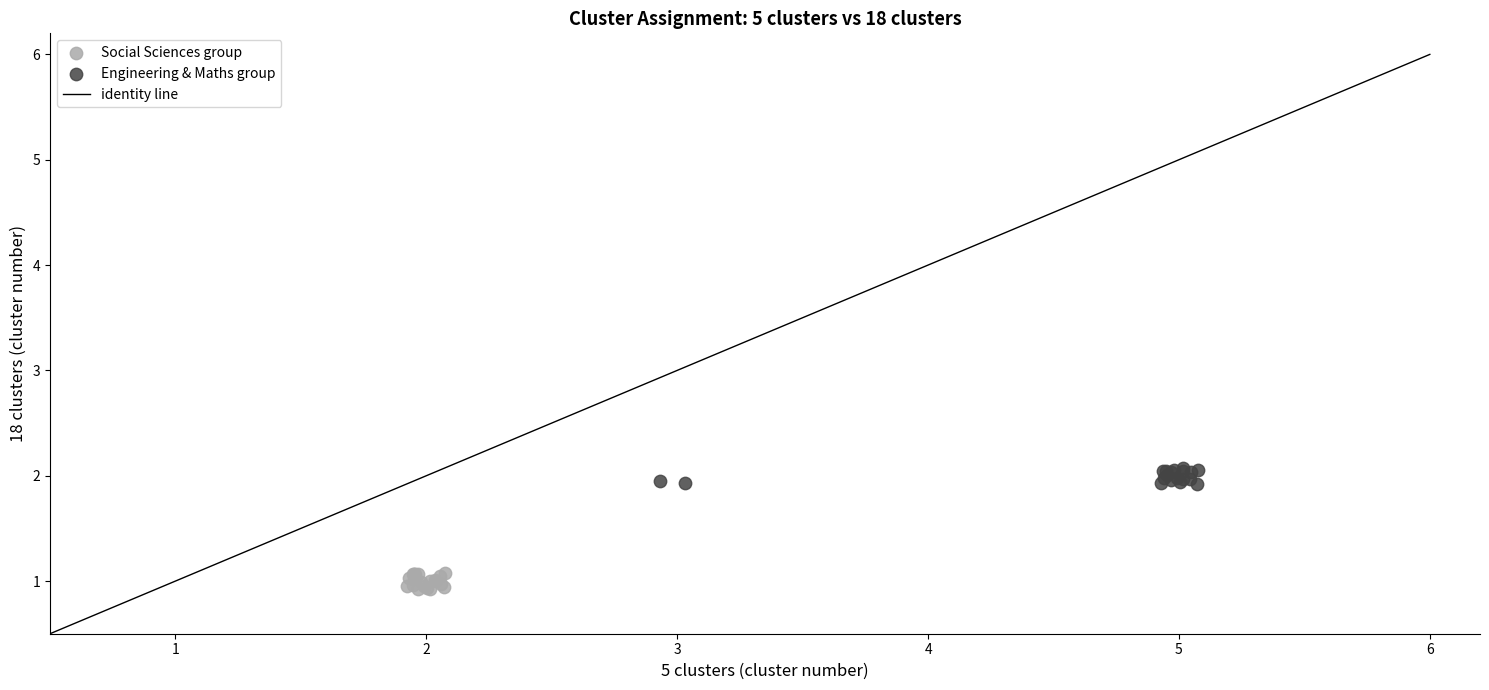

Which series contains the highest Y value?

Engineering & Maths group